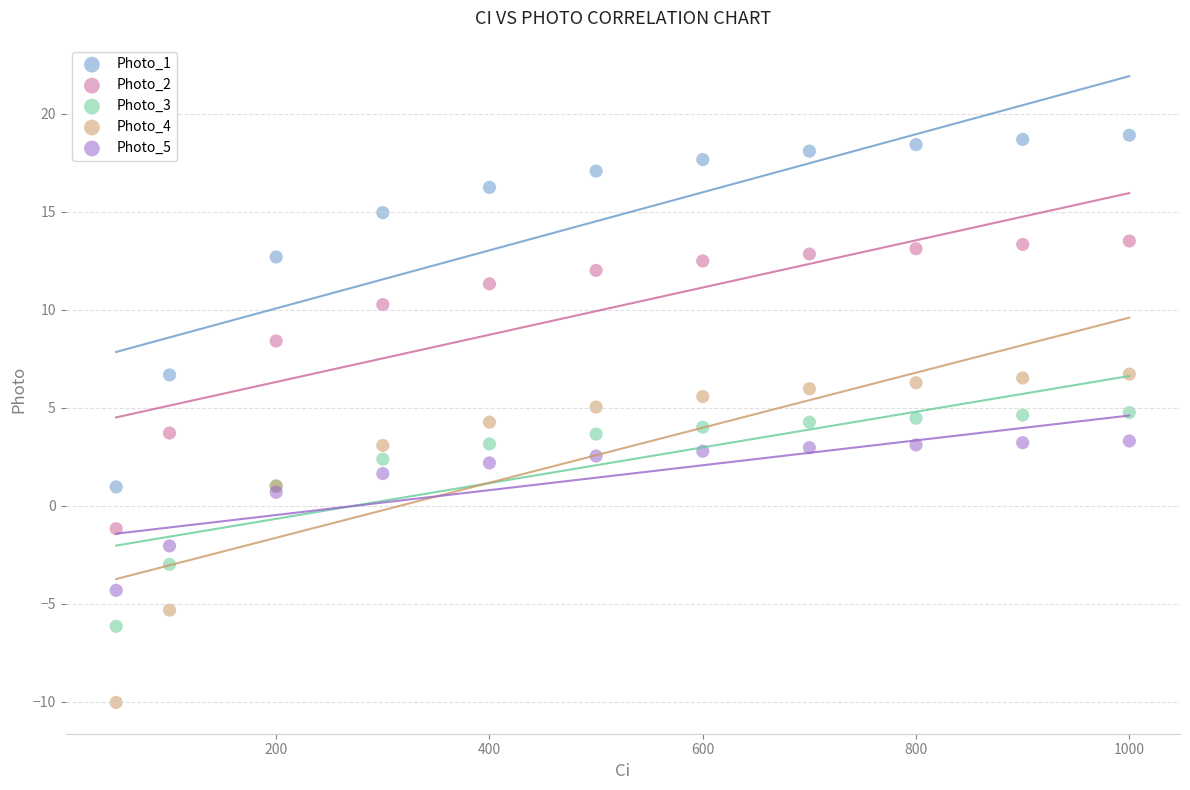

Which series reaches the maximum Y coordinate?

Photo_1